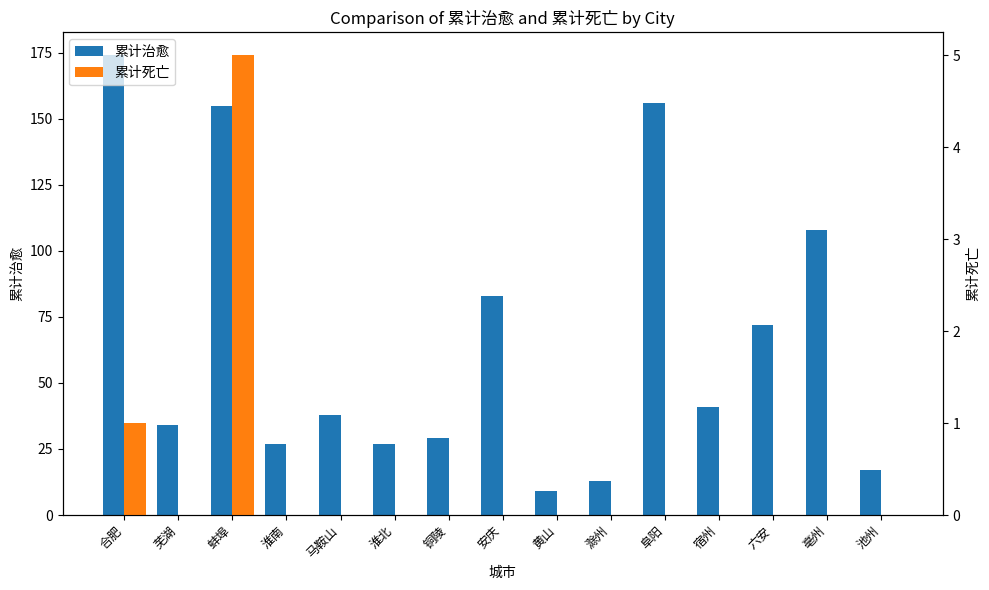

At which category is the sum across all series the highest?

合肥